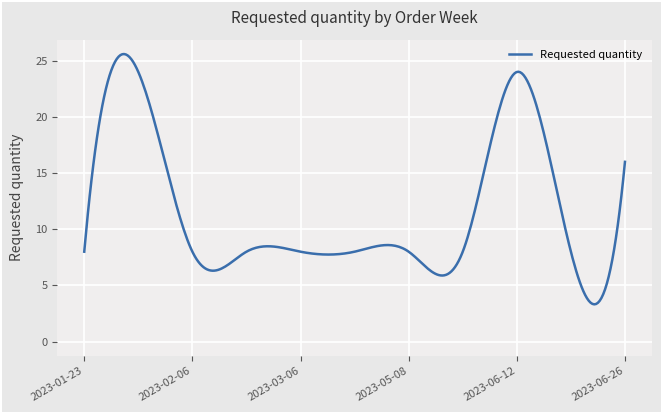

What is the difference between the maximum and minimum values?

22.3